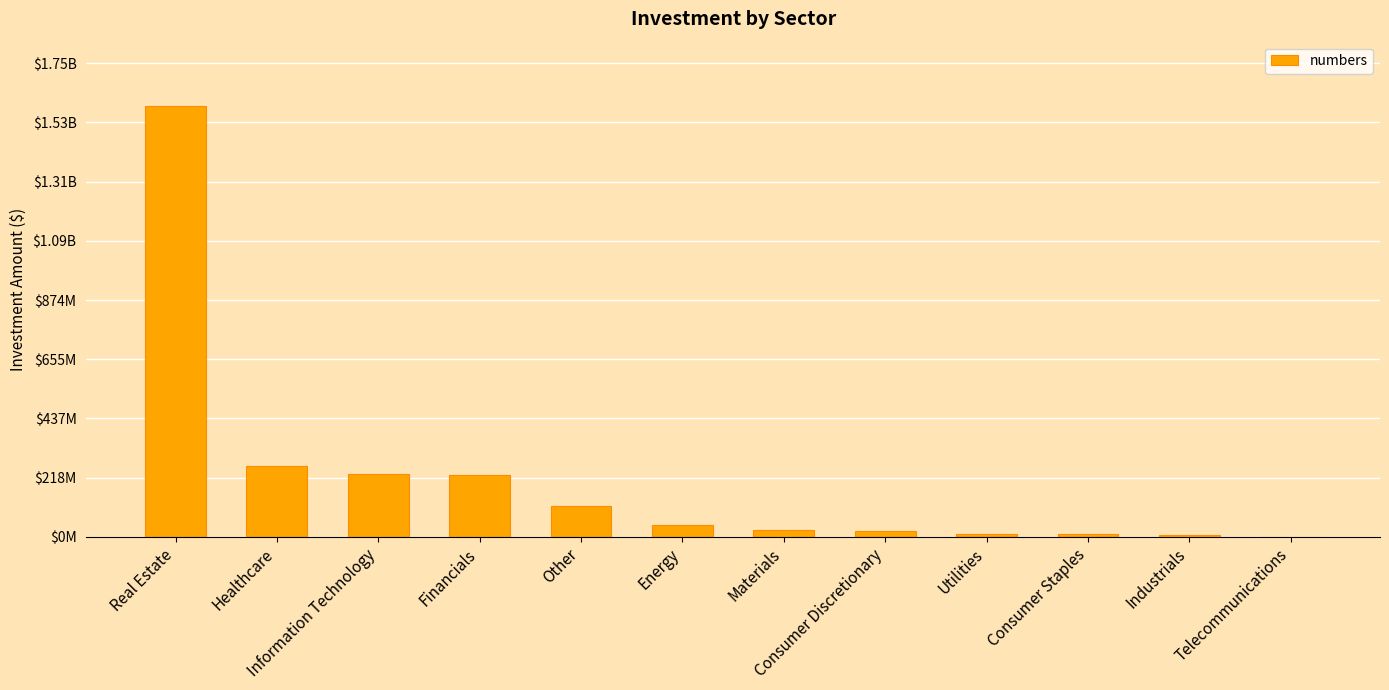

Are the bars horizontal?

No